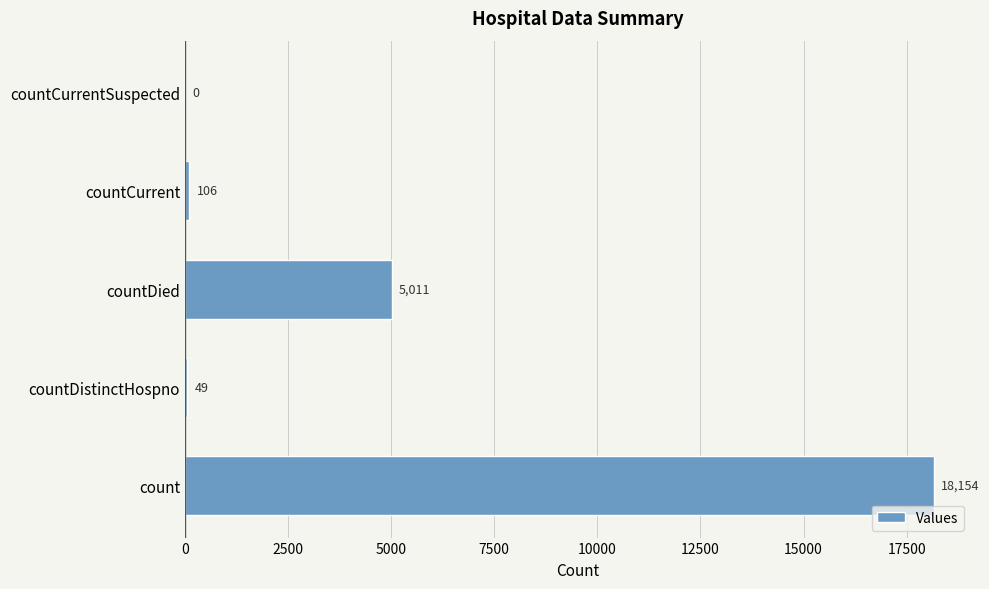

How many values are above zero?

4